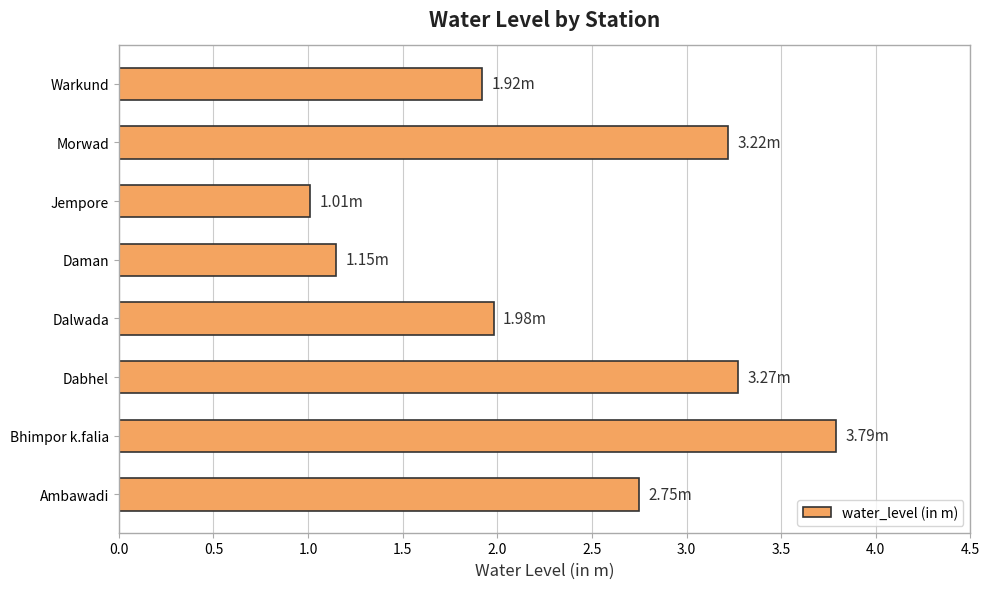

Which category has the highest value across all series?

Bhimpor k.falia